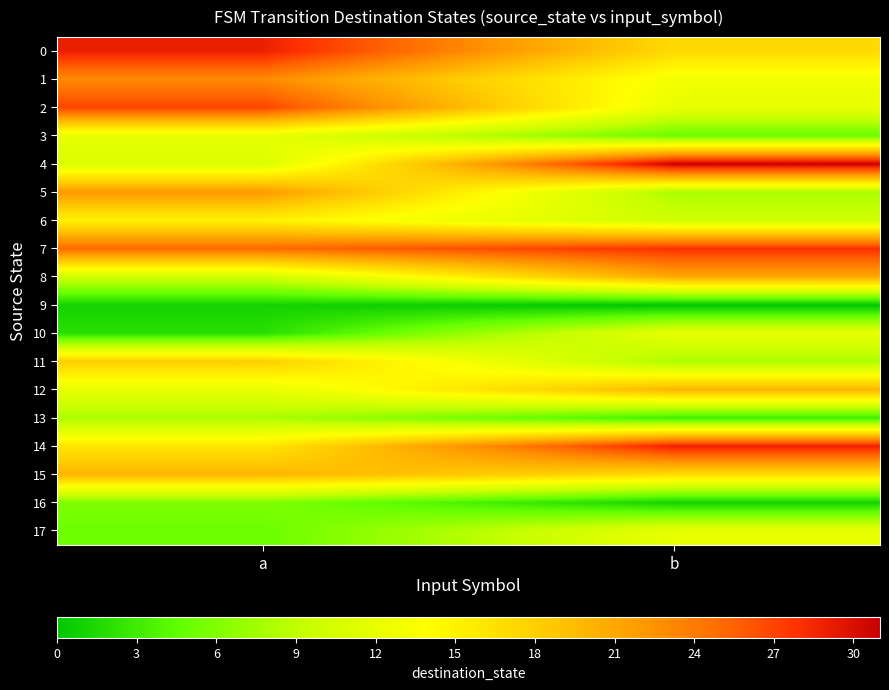

Which category has the lowest value across all series?

b